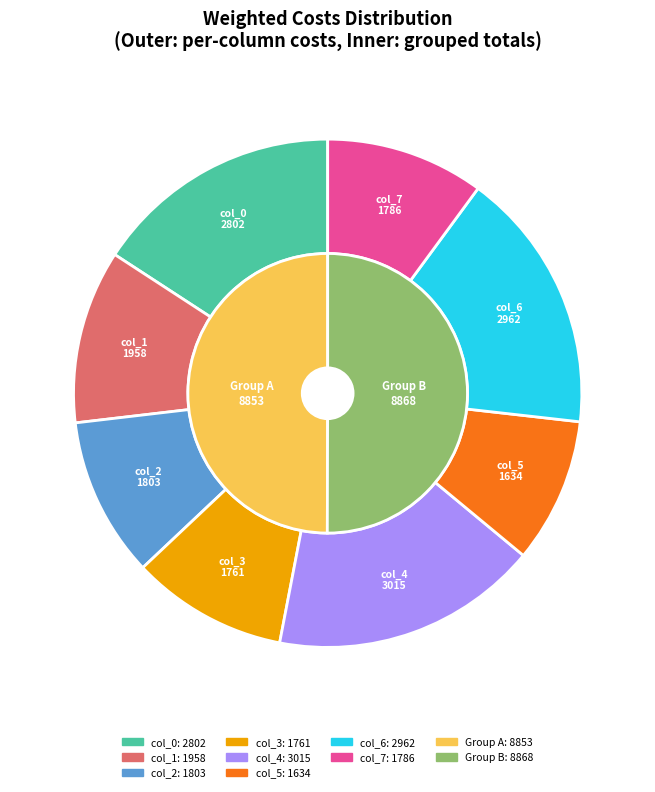

To the nearest percent, what portion does col_1 represent?

11%